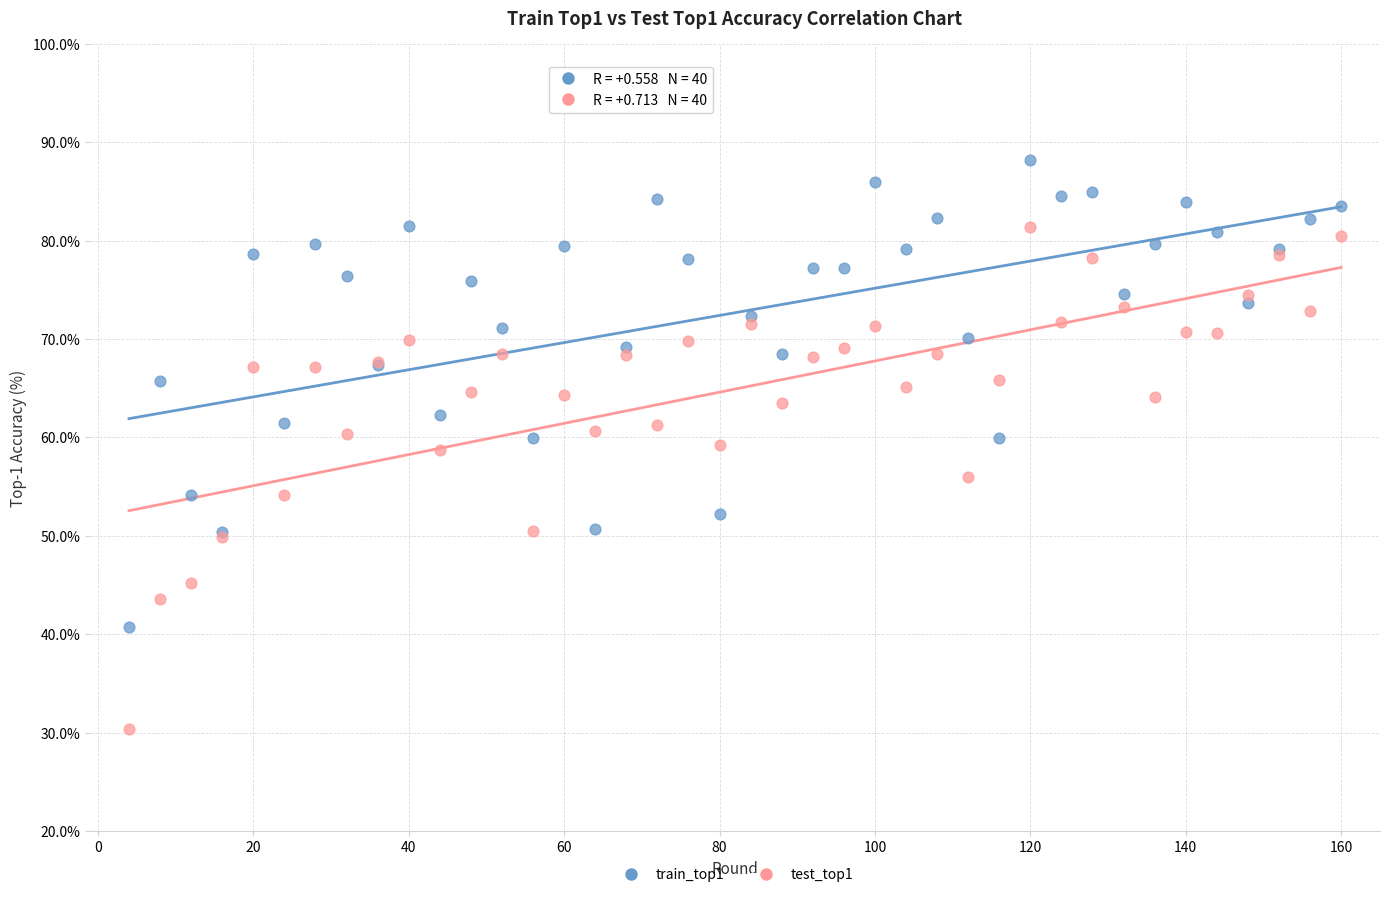

Which series reaches the minimum Y coordinate?

test_top1